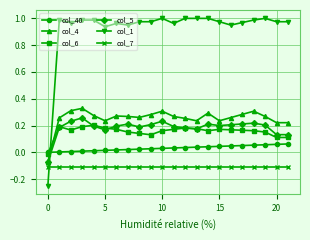

Which series has the largest total across all categories?

col_1